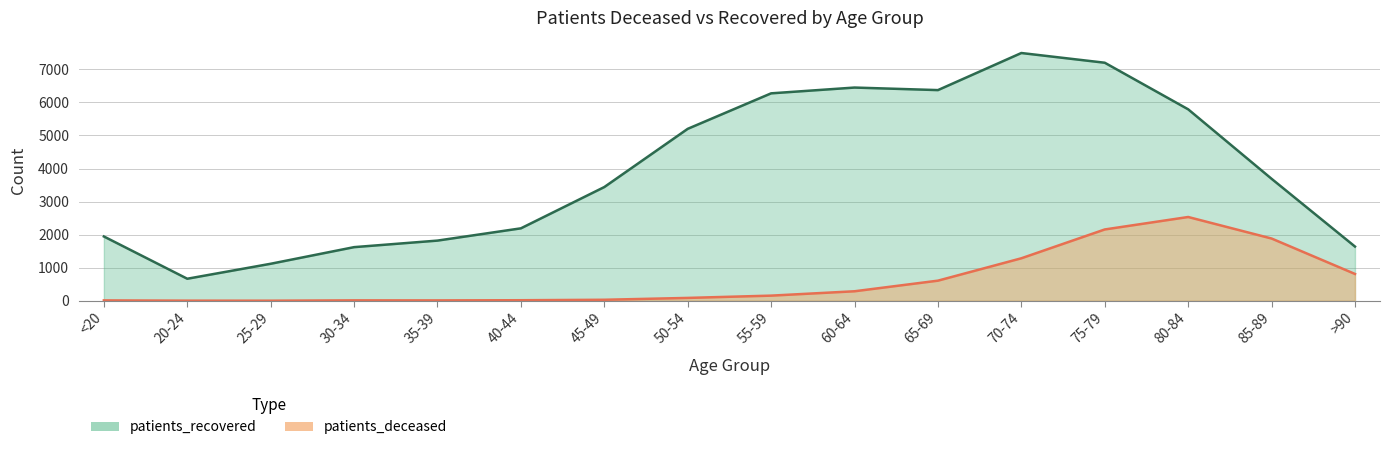

Reading left to right, extract all data points from this chart.

patients_deceased: <20=11	20-24=3	25-29=2	30-34=12	35-39=11	40-44=16	45-49=30	50-54=86	55-59=155	60-64=287	65-69=608	70-74=1285	75-79=2157	80-84=2534	85-89=1883	>90=811
patients_recovered: <20=1945	20-24=666	25-29=1119	30-34=1622	35-39=1820	40-44=2191	45-49=3440	50-54=5201	55-59=6275	60-64=6450	65-69=6373	70-74=7495	75-79=7201	80-84=5792	85-89=3690	>90=1640